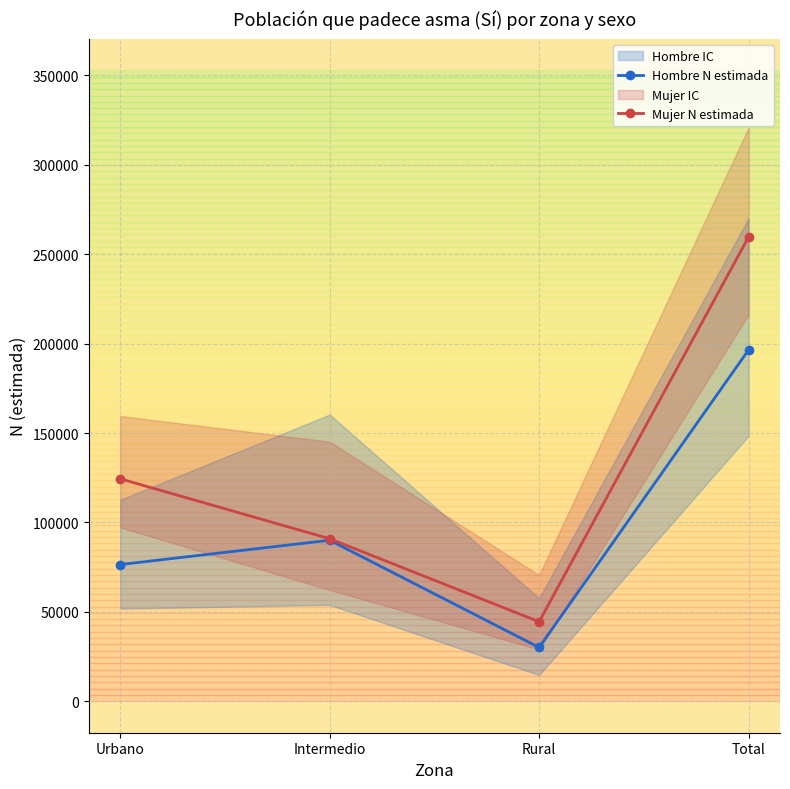

Which has a higher value, Total or Urbano?

Total